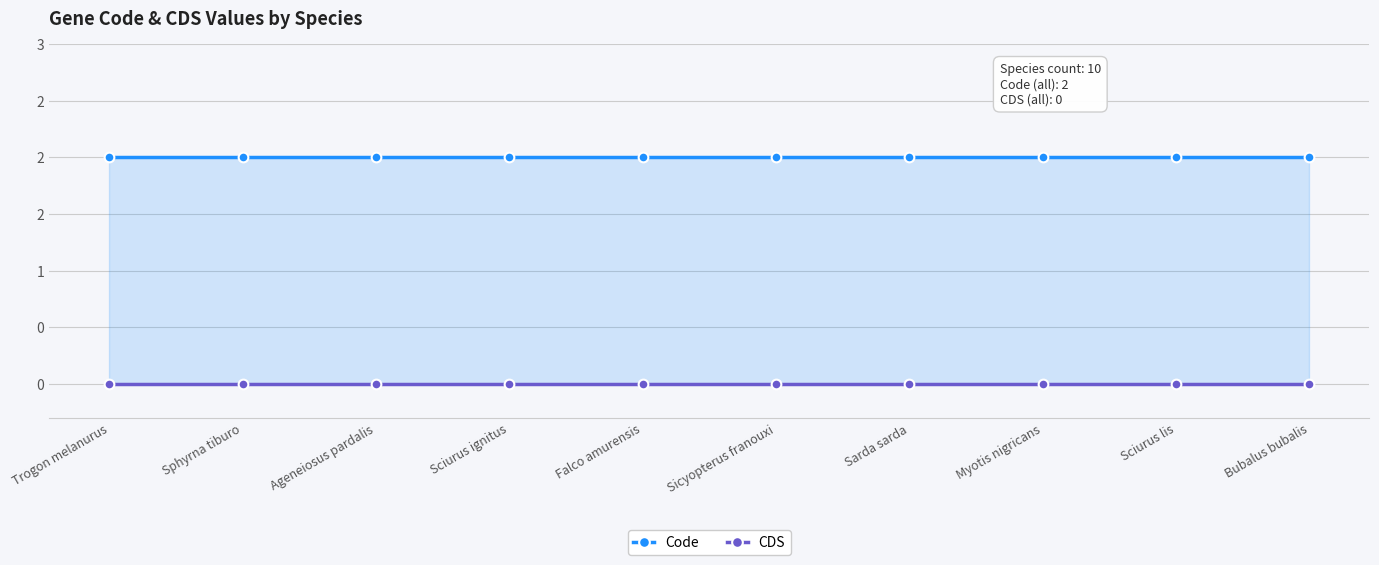

True or false: CDS and Code cross at least once.

False